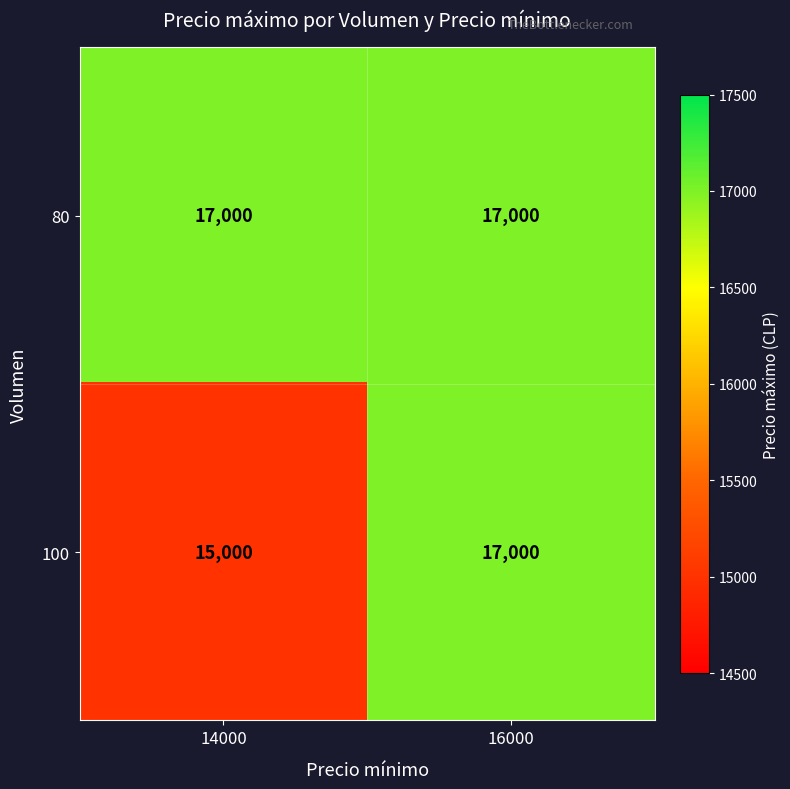

What is the average value of the 100 series?

16000